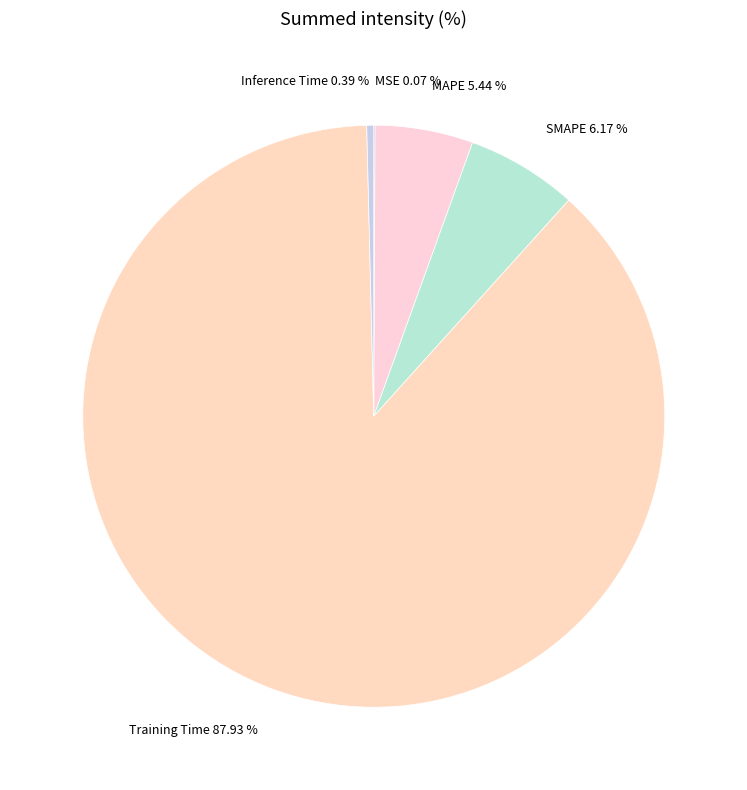

The SMAPE slice represents 20% of the pie. True or false?

False